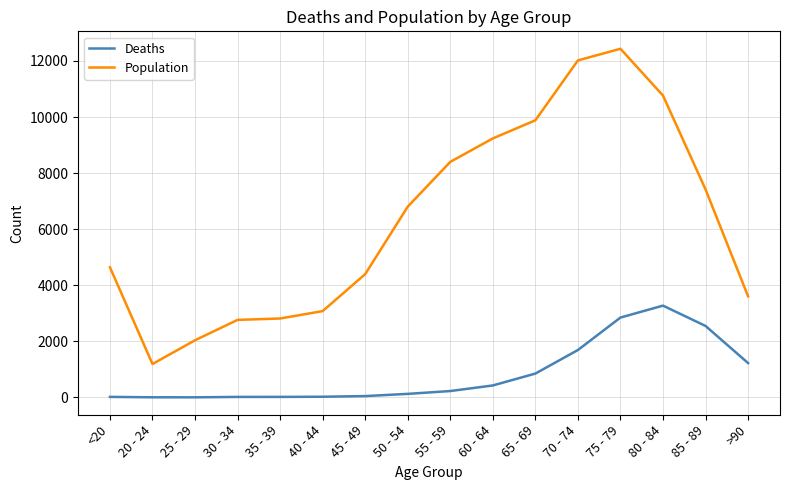

How many lines are shown in the chart?

2